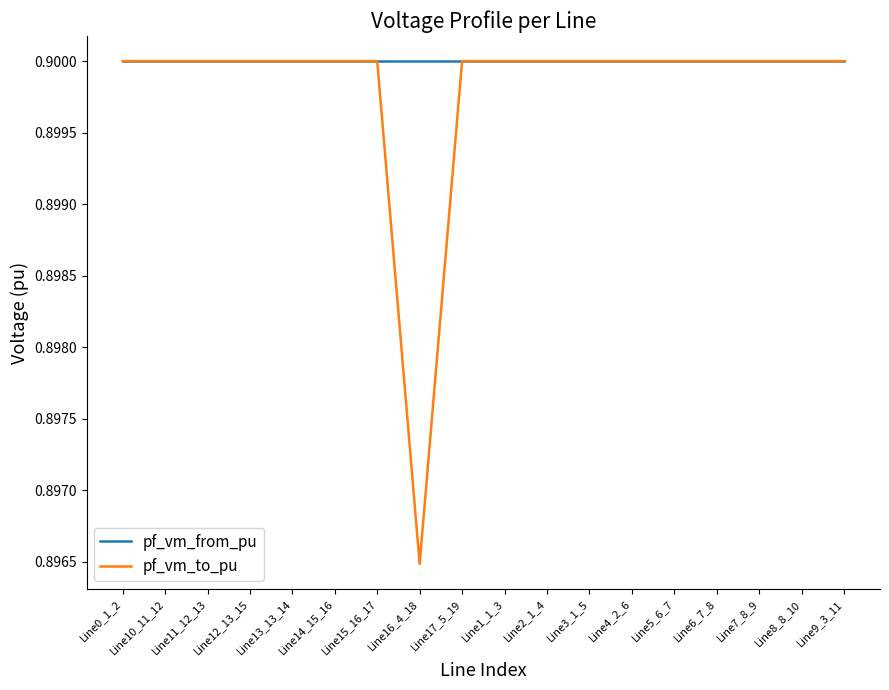

The value of pf_vm_to_pu at Line16_4_18 is 0.2. True or false?

False